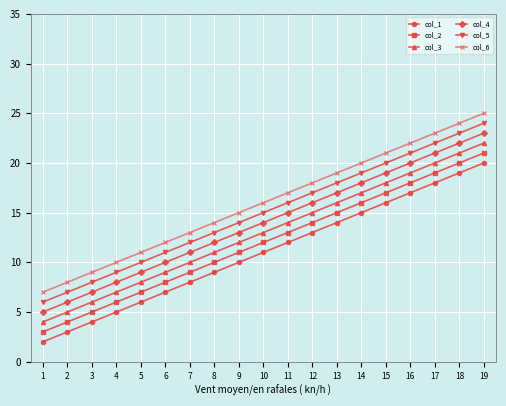

How many lines are shown in the chart?

6